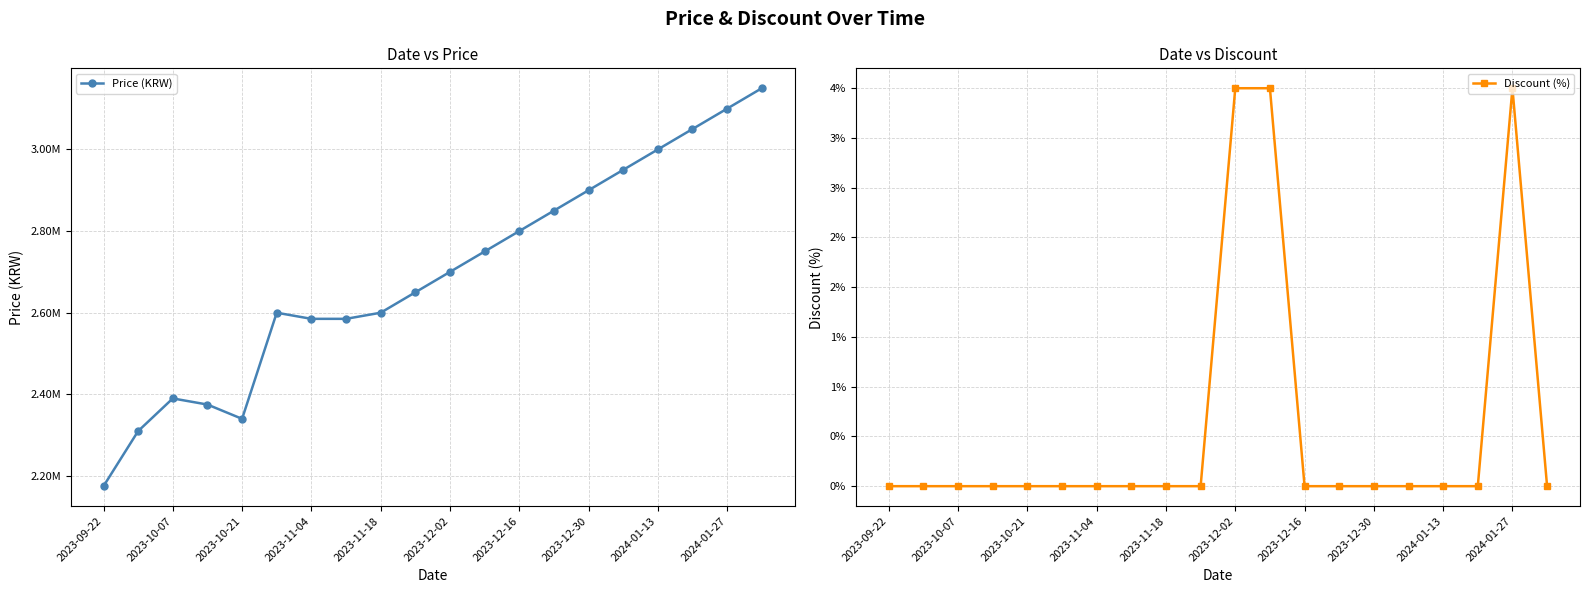

At how many categories does at least one series exceed 2389236?

16